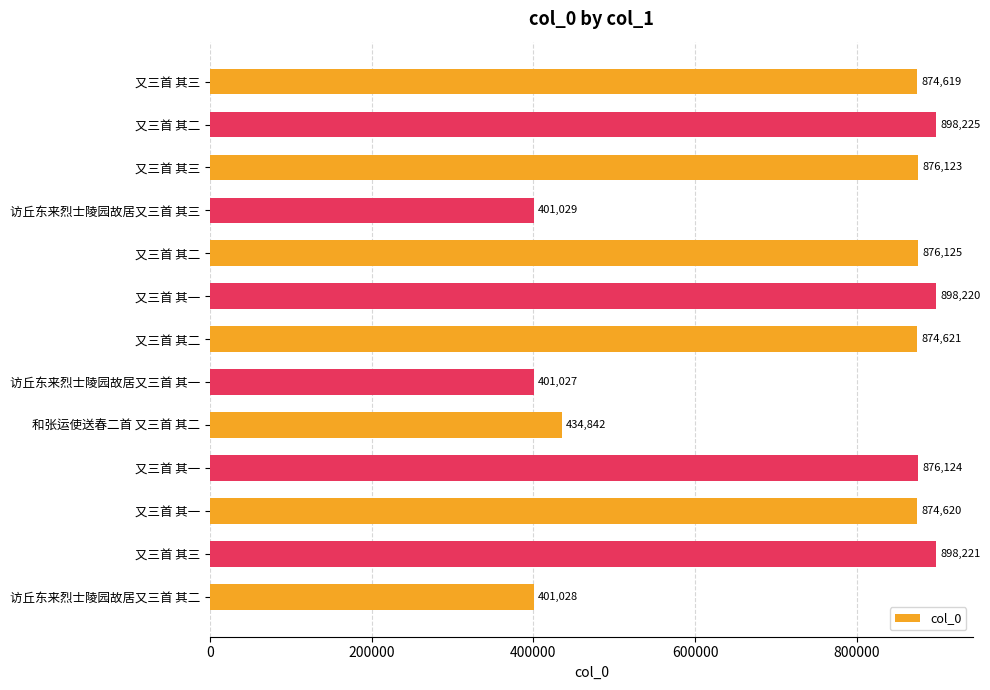

How many values are below 874621?

6